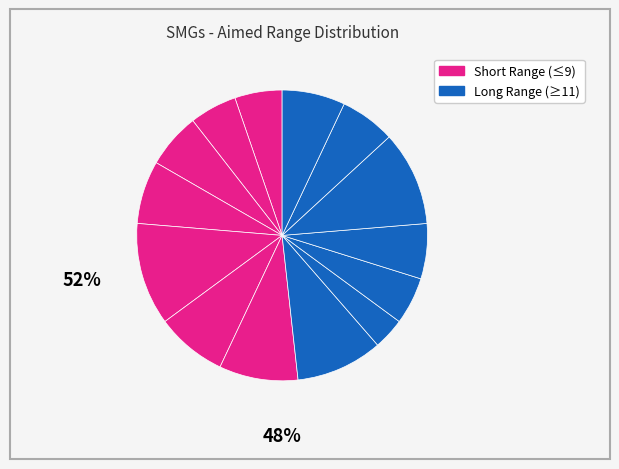

How many segments does this pie chart have?

14